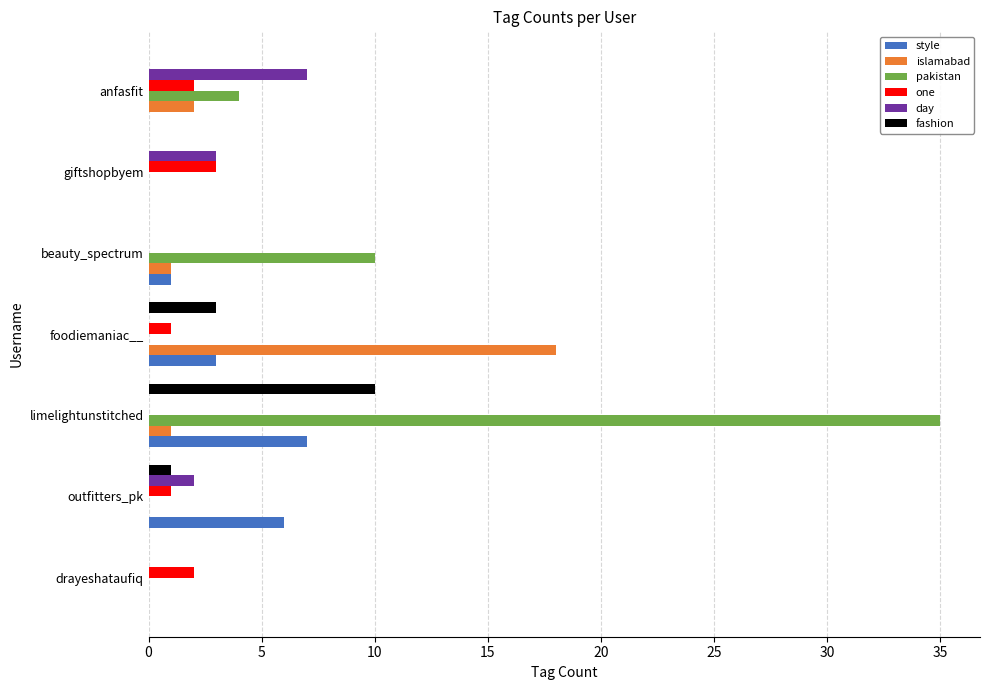

What is the total value across all series at outfitters_pk?

10